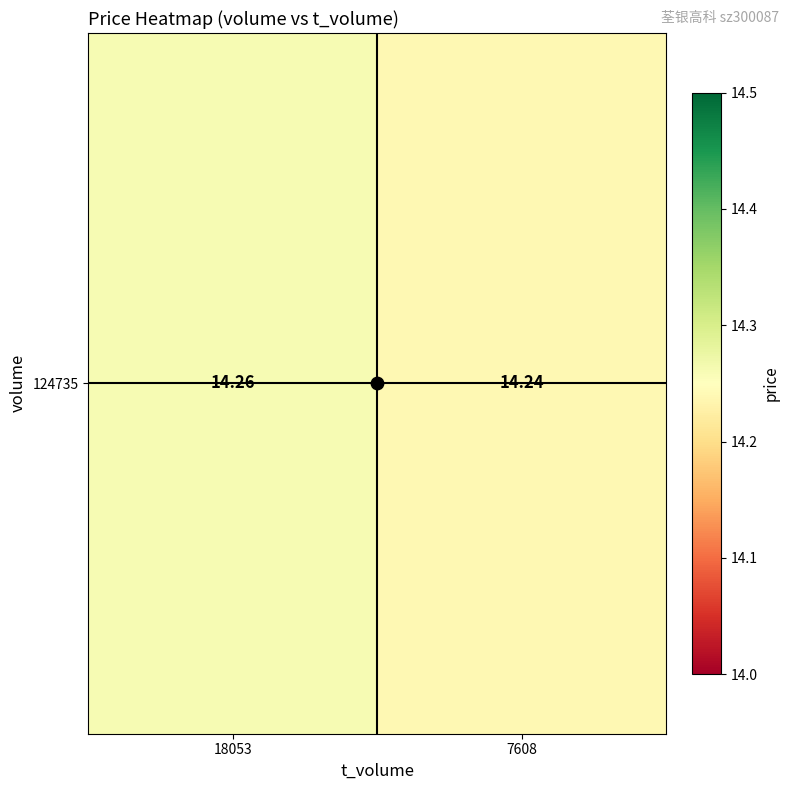

What is the maximum value shown in the chart?

14.3